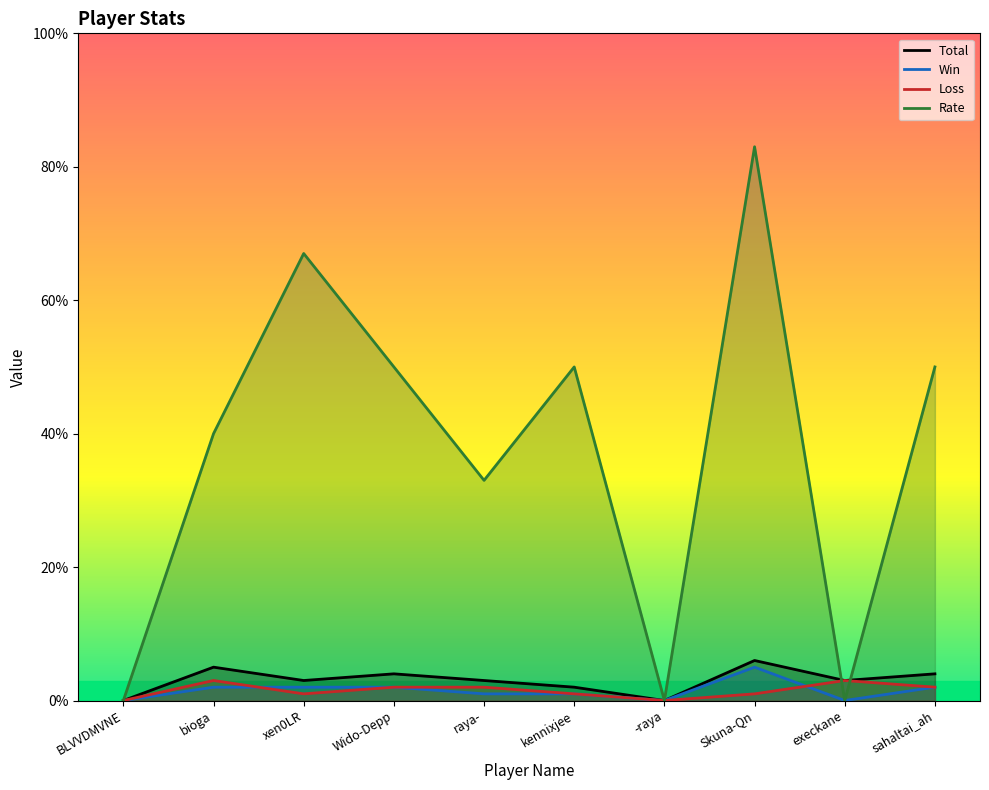

What is the approximate value of Loss at xen0LR?

1